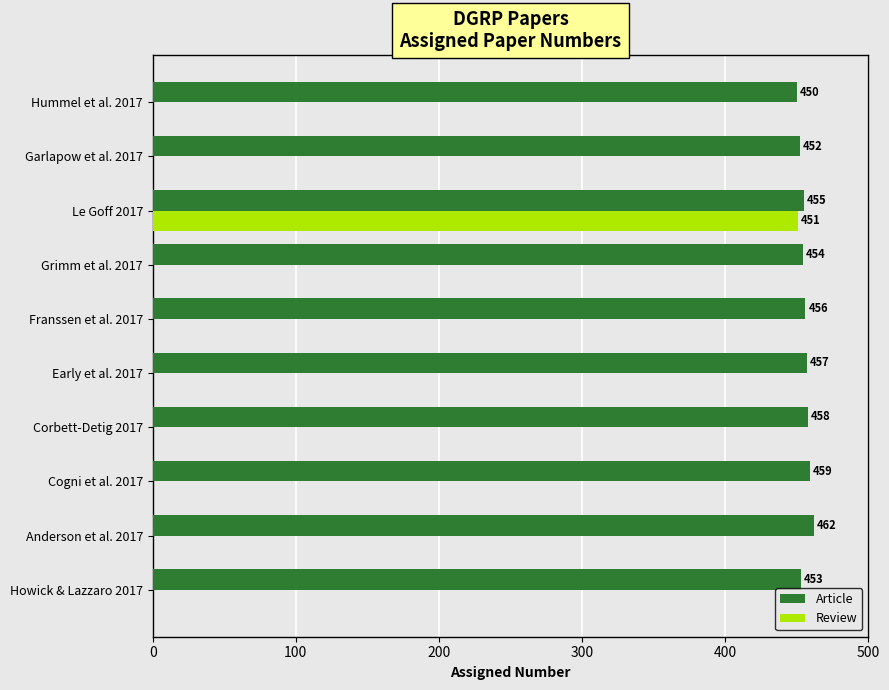

What is the average value of the Article series?

456